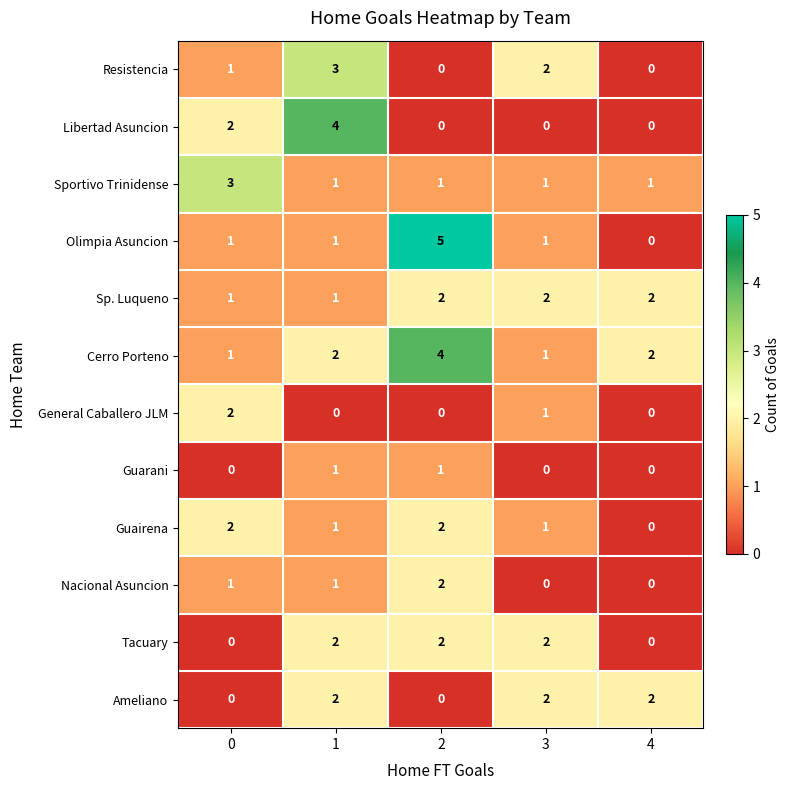

What value does the Resistencia series have at 1?

3